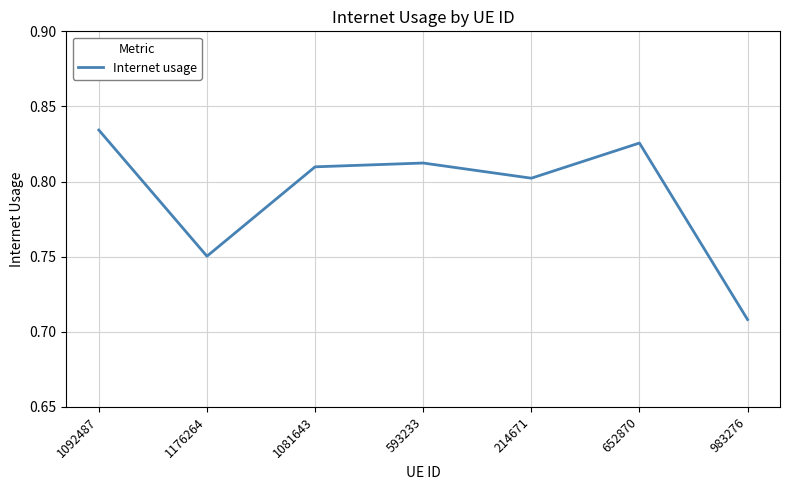

Does the chart display data point markers on the line(s)?

No